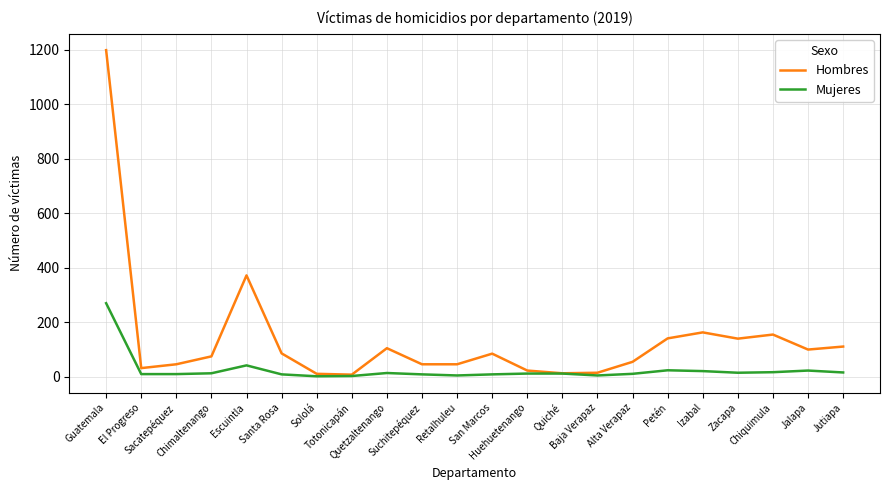

Is the value of Mujeres at Retalhuleu greater than the value of Hombres at Quetzaltenango?

No